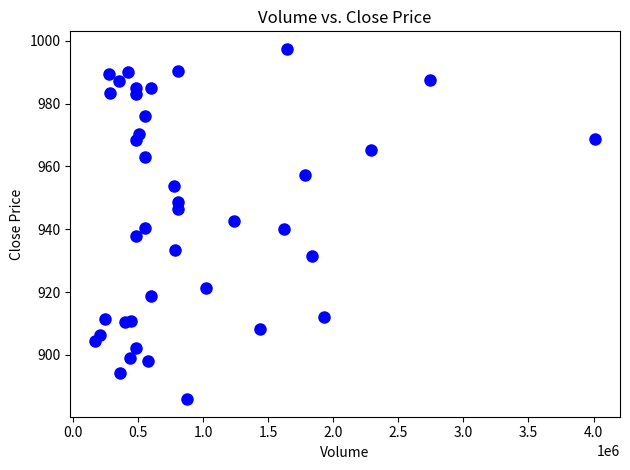

What is the range of X values (max minus min)?

3839430.0